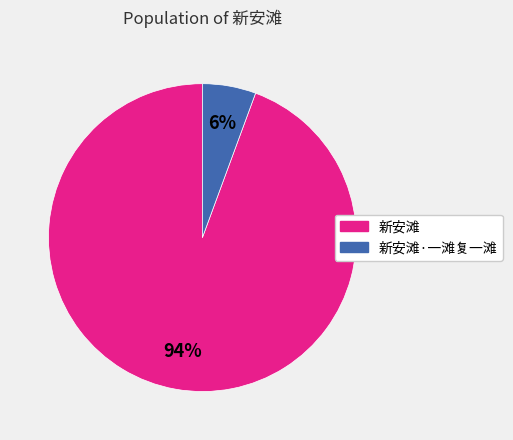

To the nearest percent, what is the average slice percentage?

50%